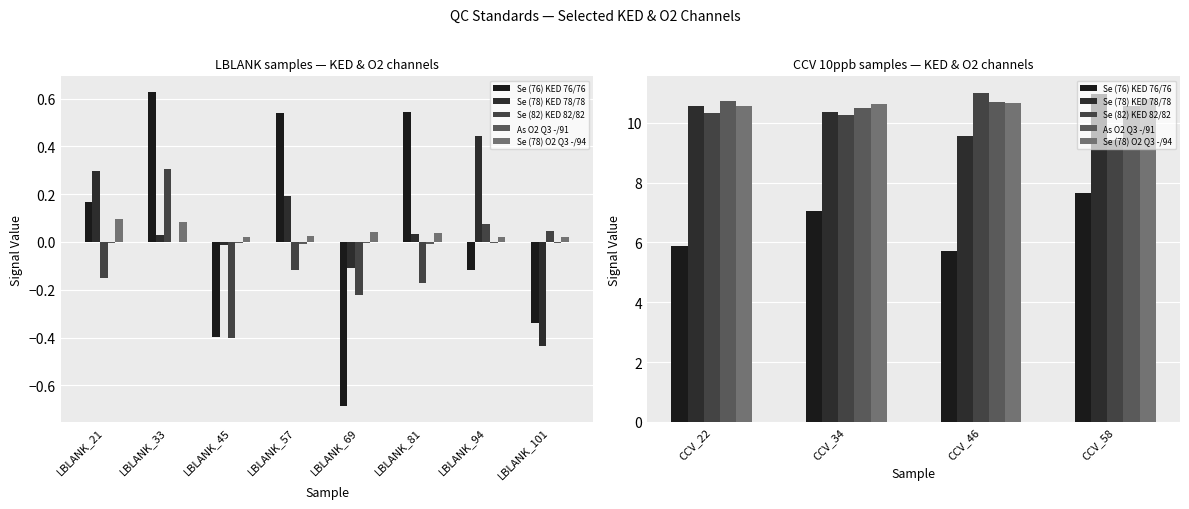

The value of Se (78) O2 Q3 -/94 at CCV_58 is 15.3. True or false?

False